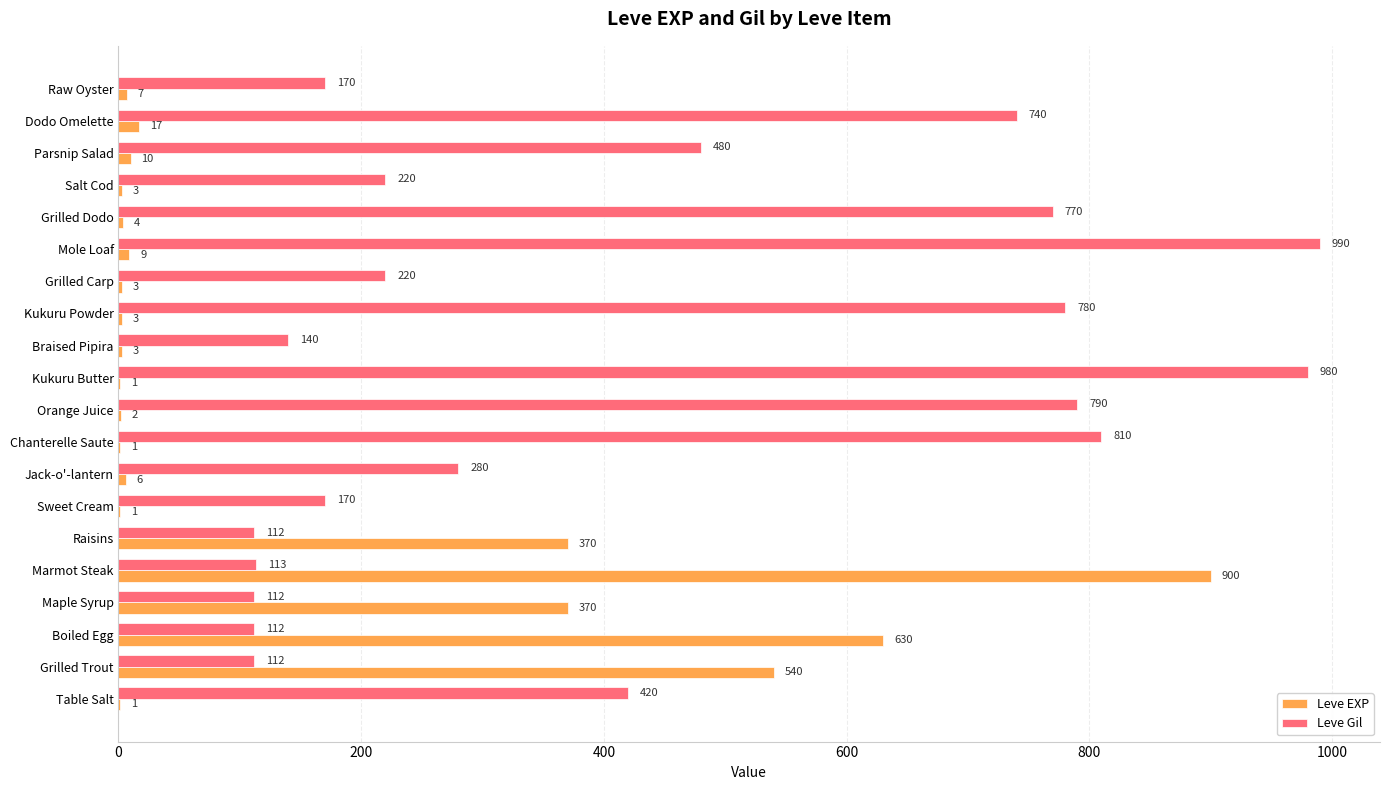

What is the total value across all series at Raw Oyster?

177